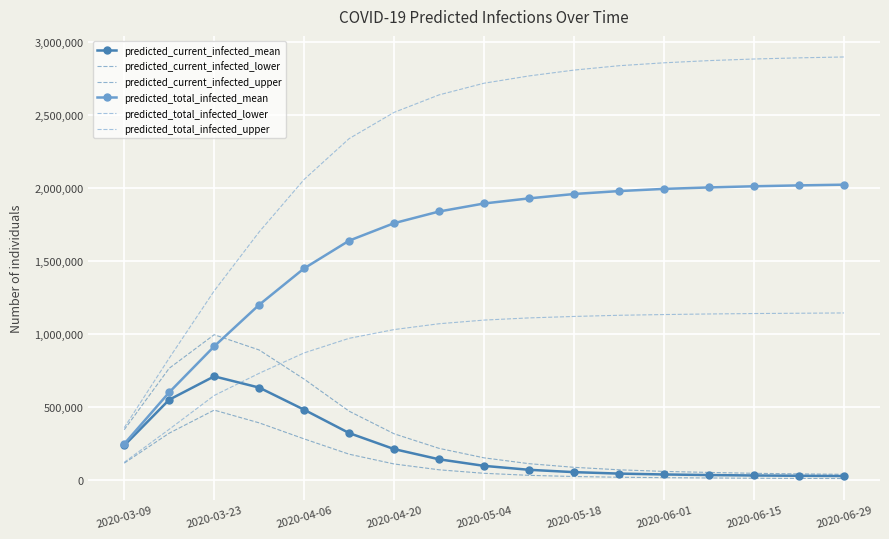

What is the lowest value of the predicted_total_infected_lower series?

119288